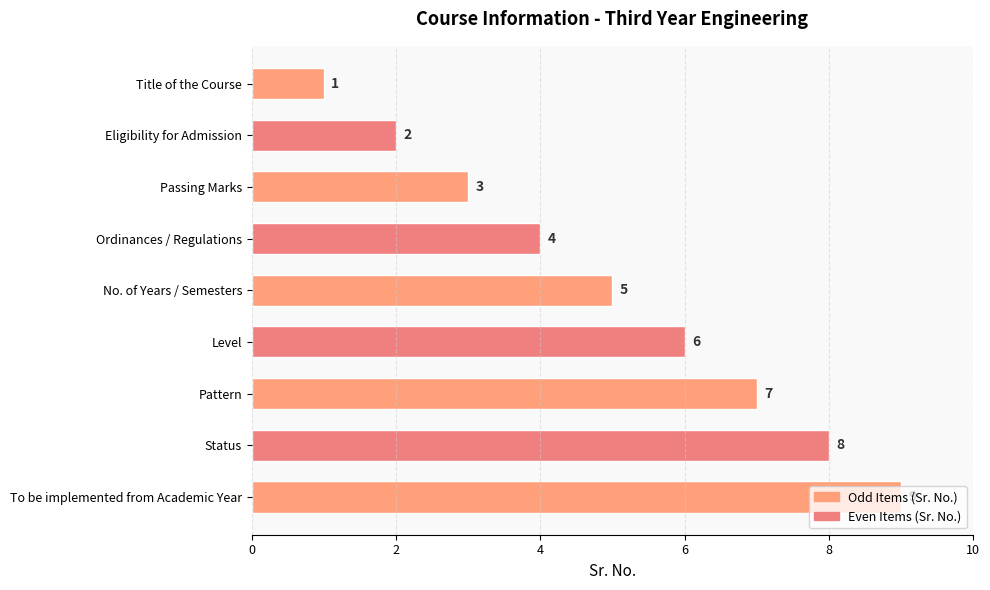

Where is the data nearest to the value 5?

No. of Years / Semesters